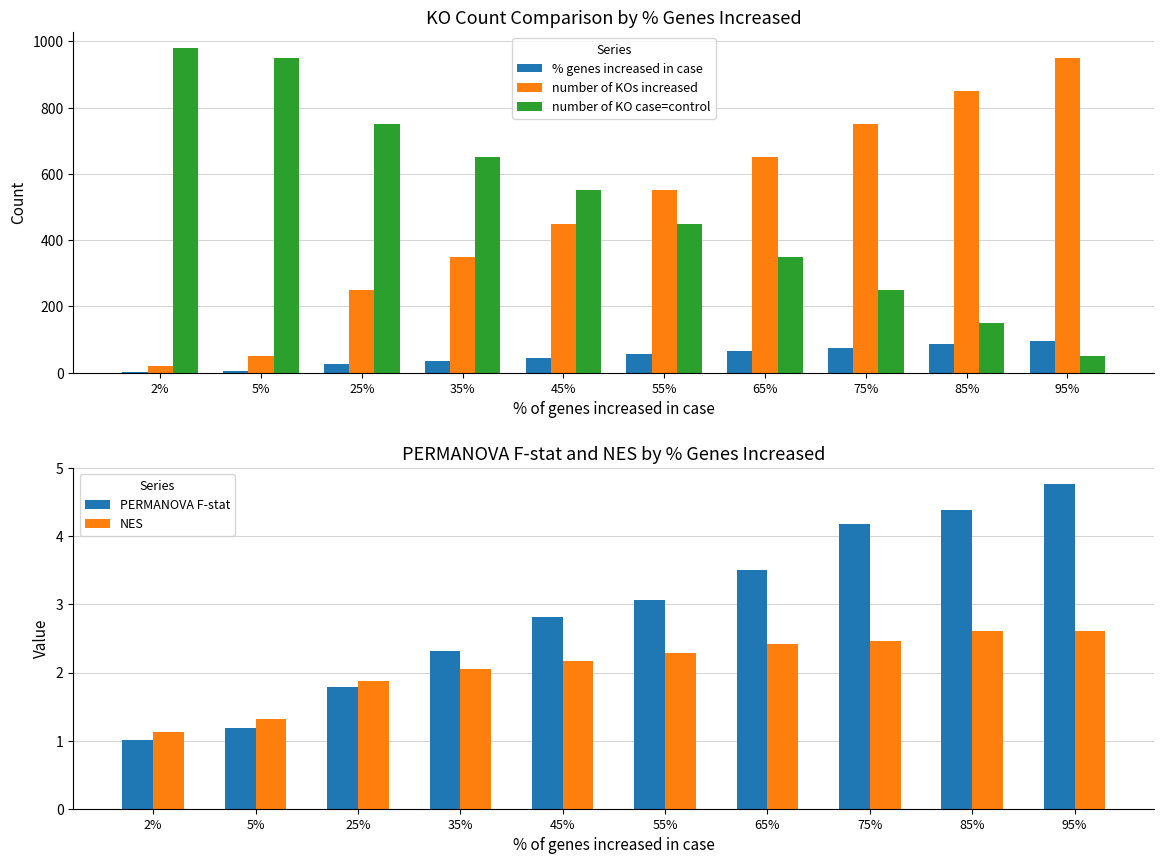

At which label does PERMANOVA F-stat reach its minimum?

2%